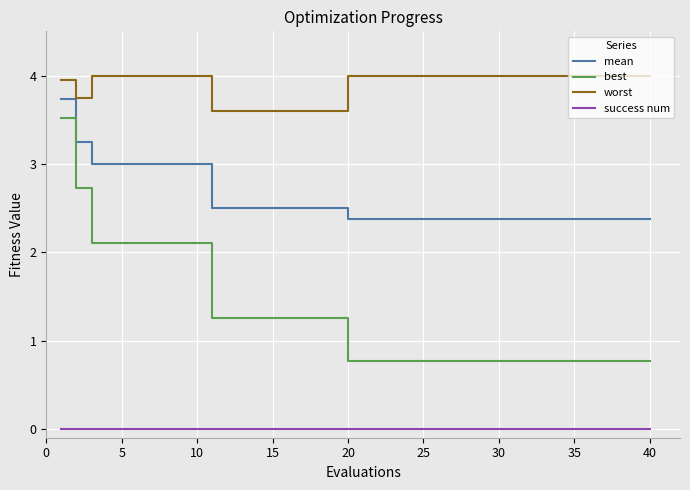

Rank the series by their maximum value, from lowest to highest.

success num, best, mean, worst